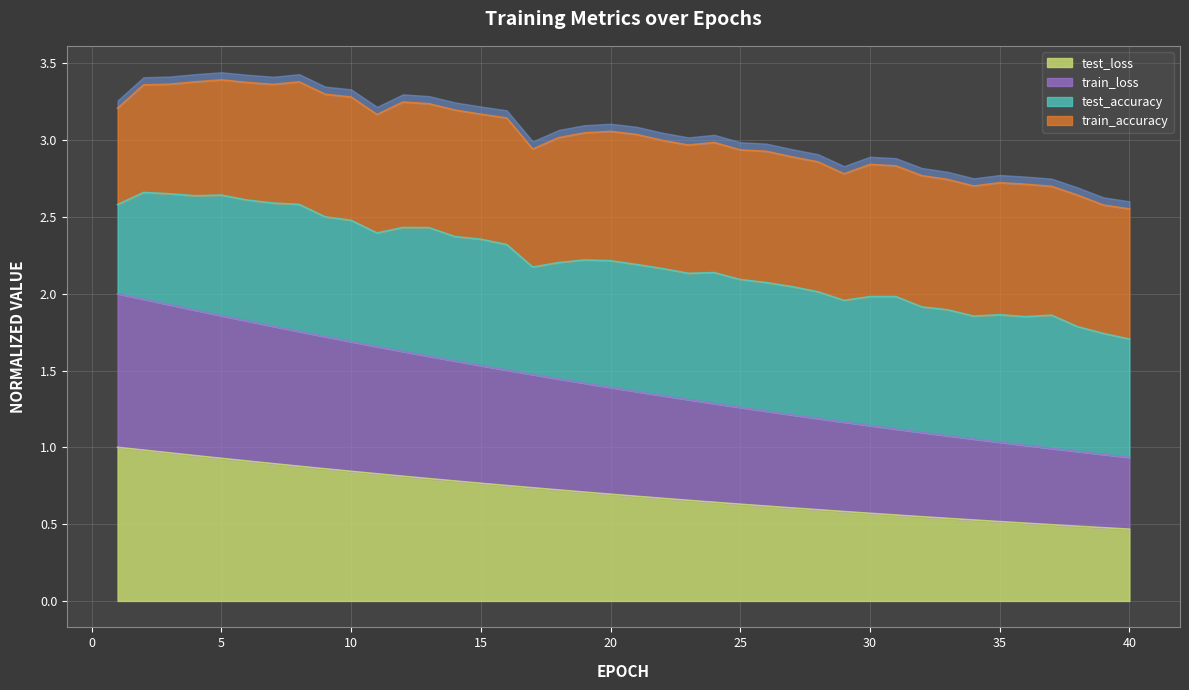

True or false: test_loss and train_loss cross at least once.

False